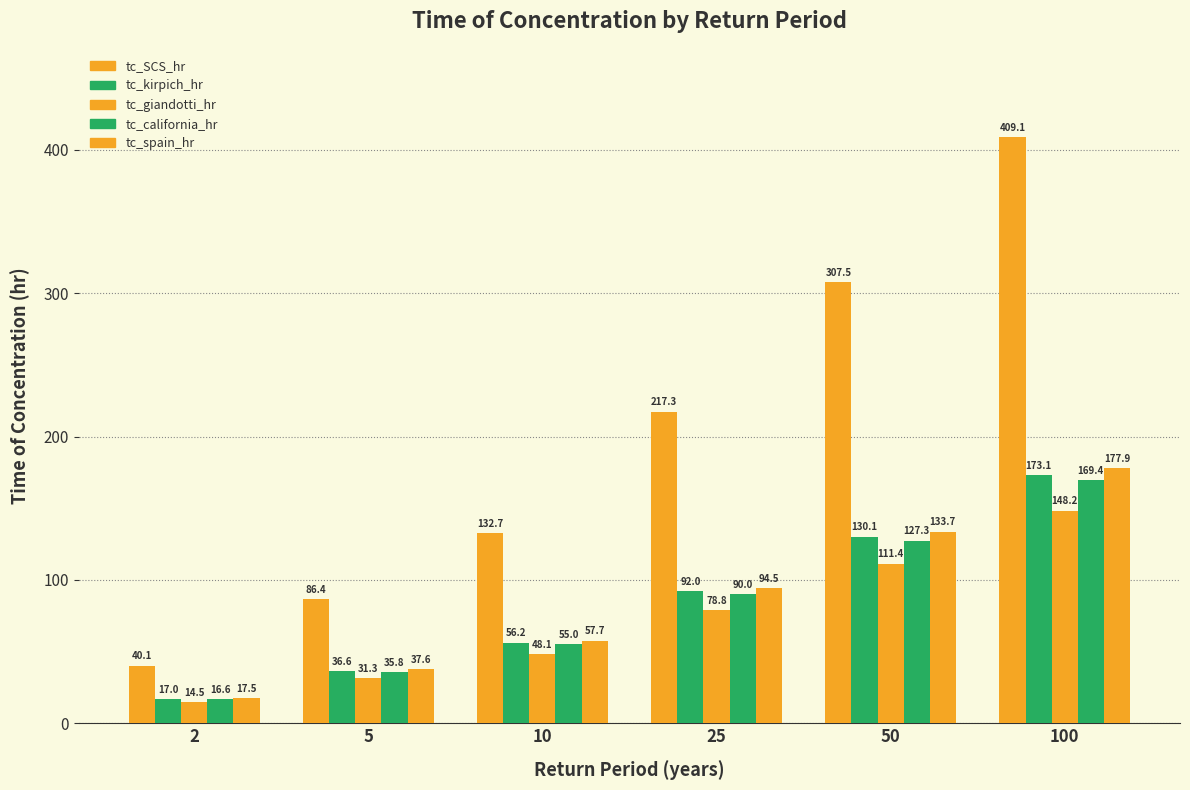

What is the total value across all series at 5?

227.7